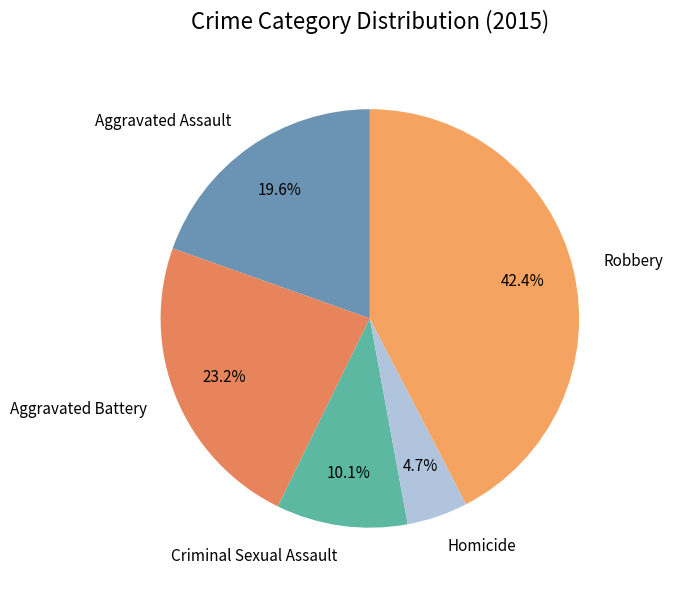

Is it true that Criminal Sexual Assault is 2% of the pie?

False